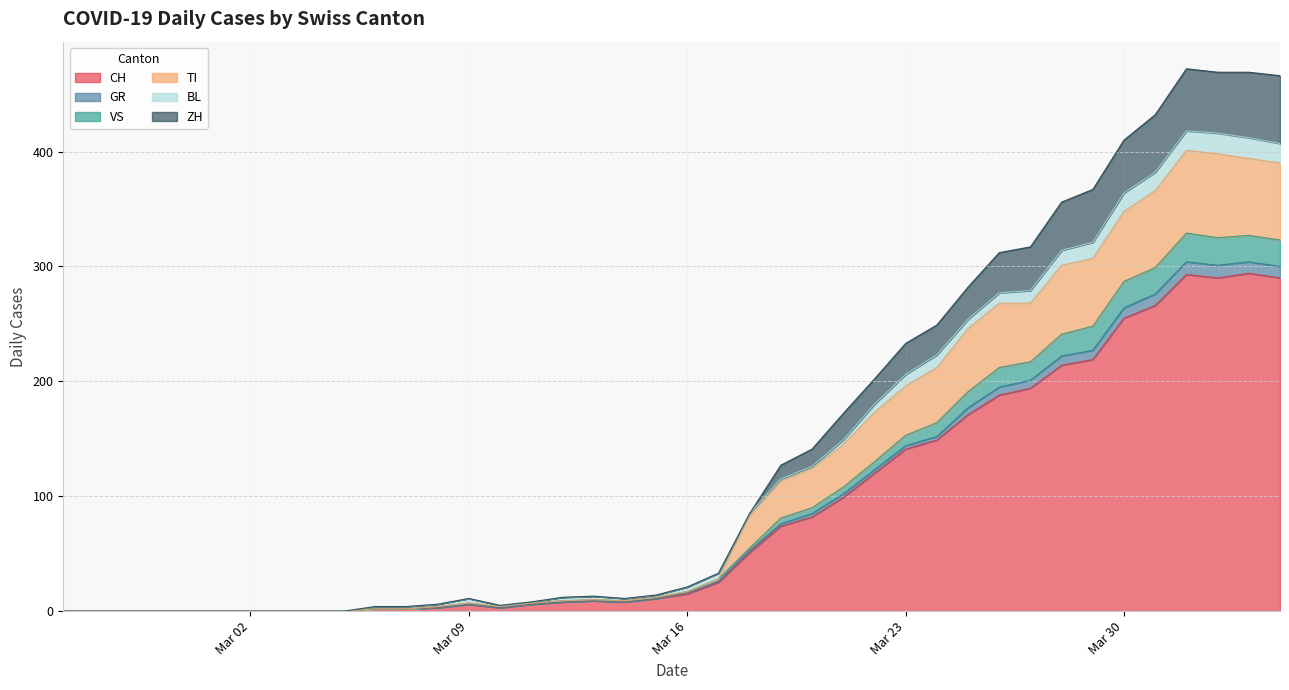

How many lines are shown in the chart?

6